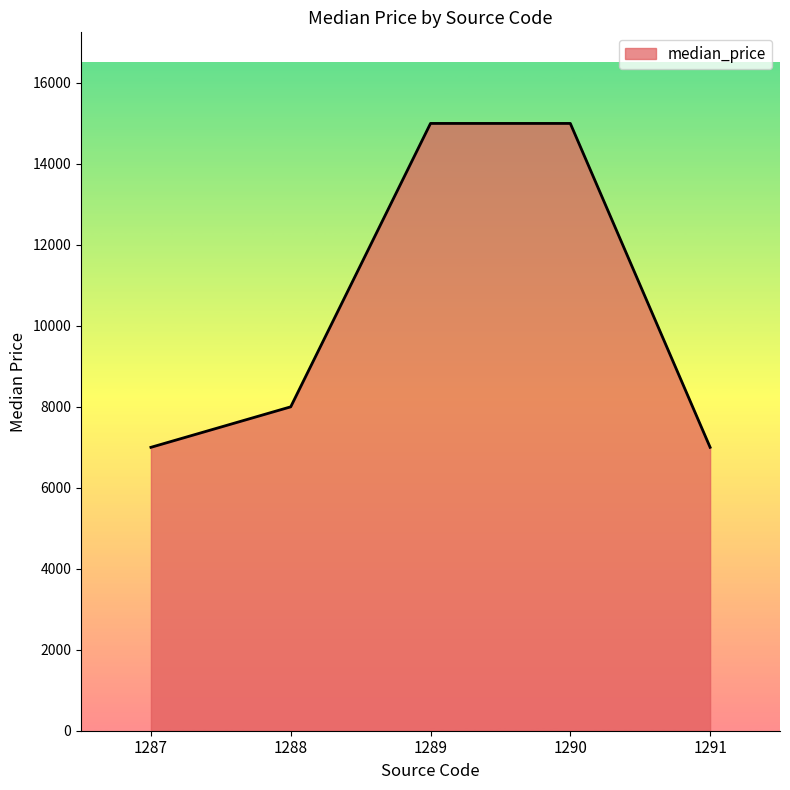

What is the ratio of the value at 1289 to the value at 1288?

1.9